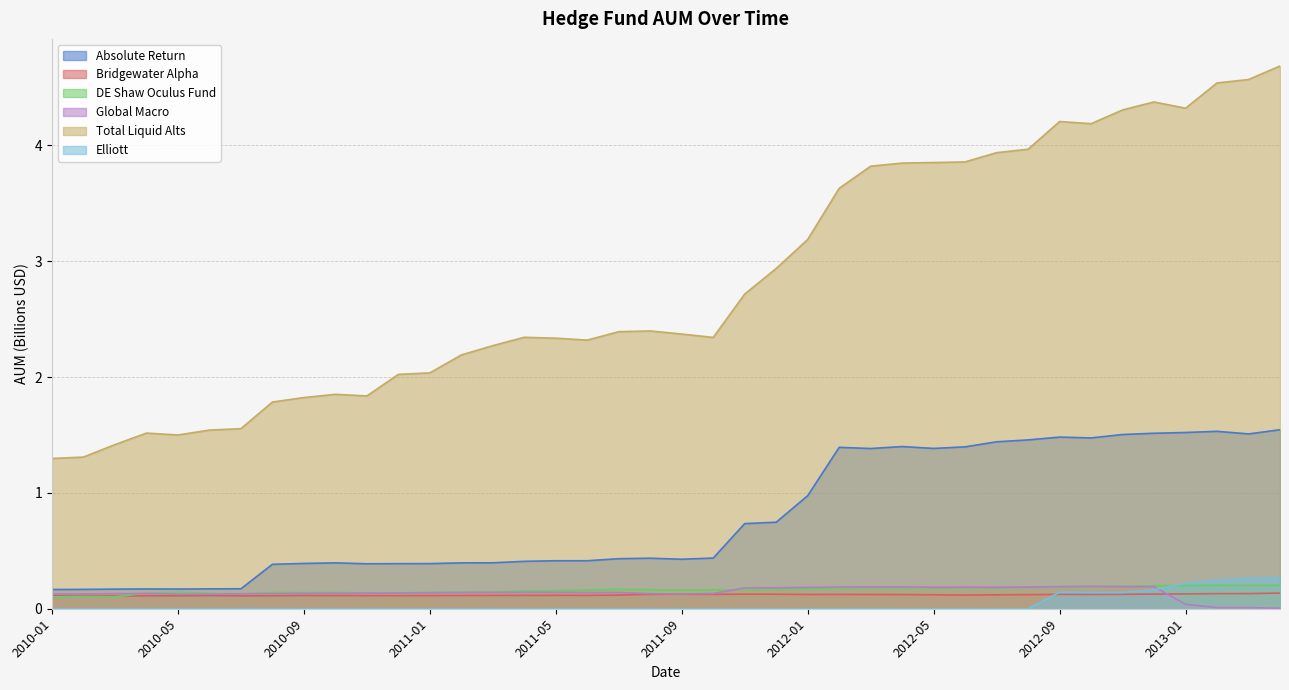

What position from the left is 2011-07?

19